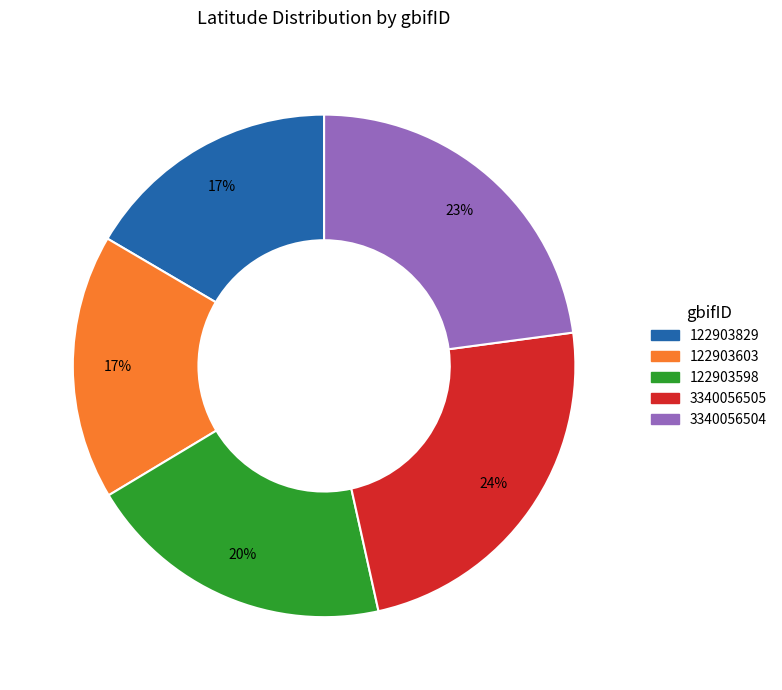

Combined, do 3340056505 and 3340056504 account for over 50%?

No